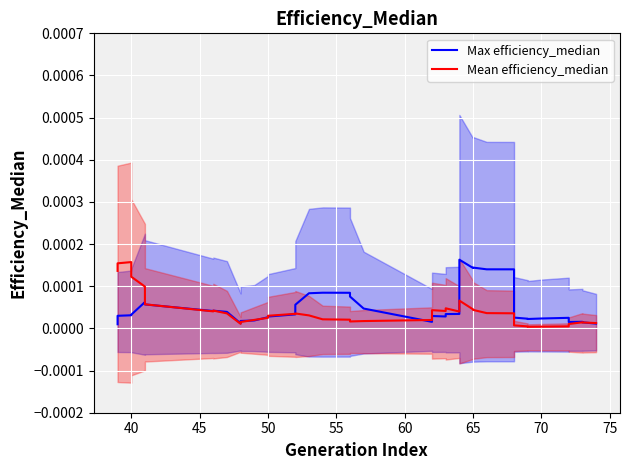

List the series in order of their overall mean, lowest first.

Mean efficiency_median, Max efficiency_median